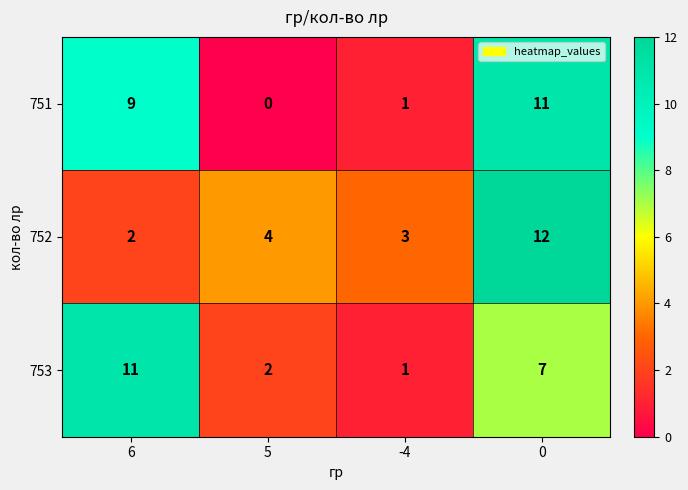

Rank the categories by 753 value from lowest to highest.

-4, 5, 0, 6